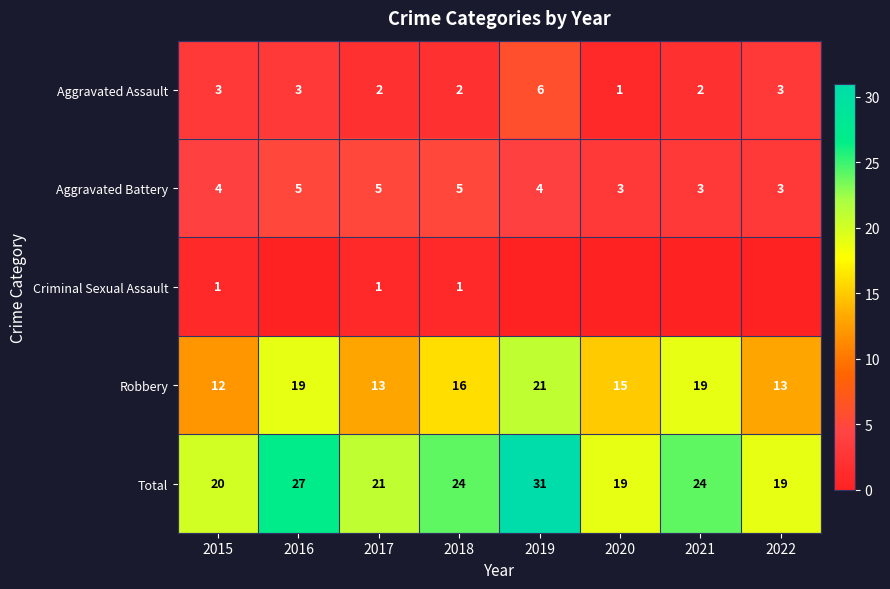

Is it true that Robbery equals 16 at 2018?

True